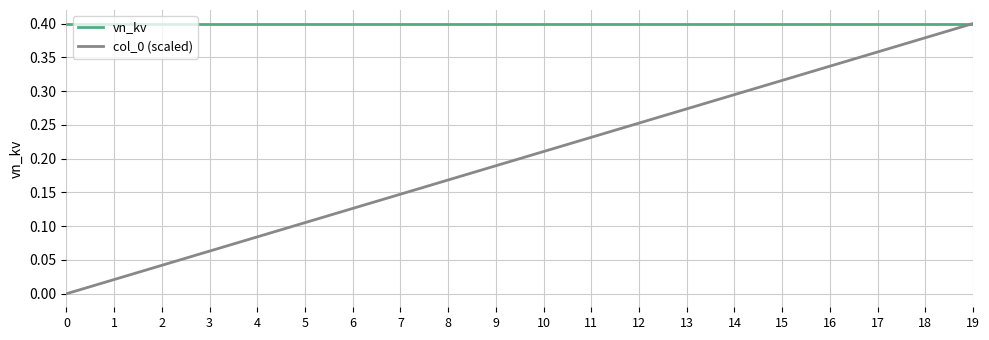

At which category is the sum across all series the highest?

19